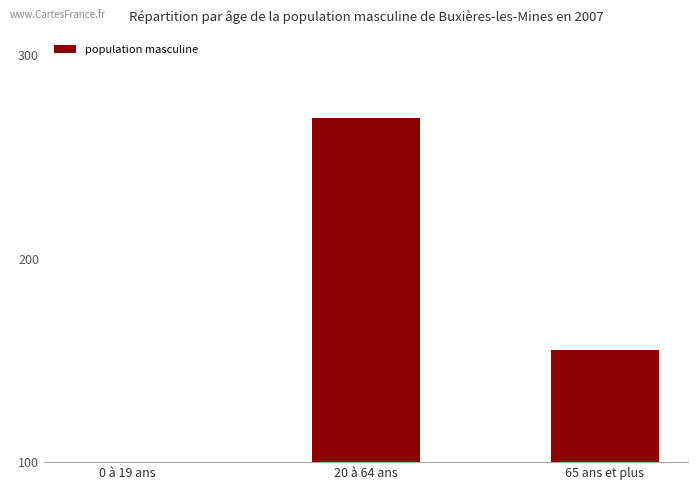

What is the sum of all values?

429